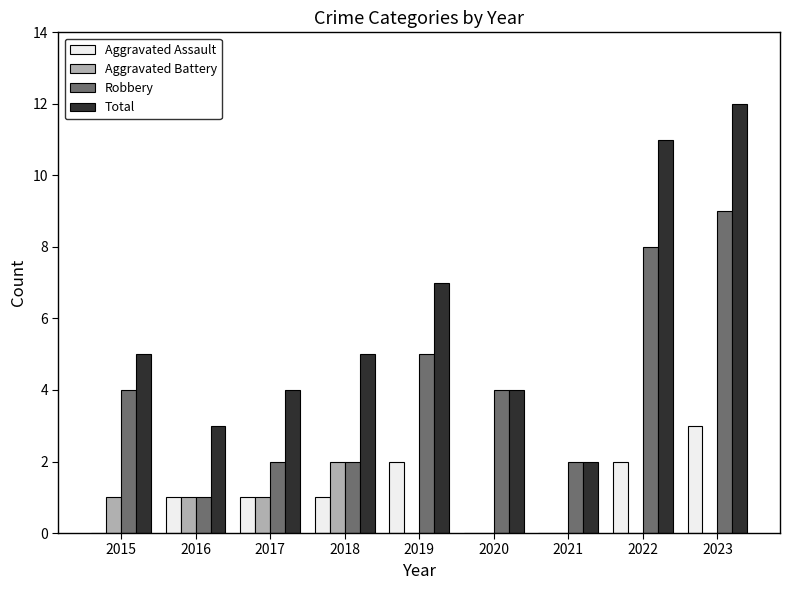

What is the sum of the Total values at 2018 and 2023?

17